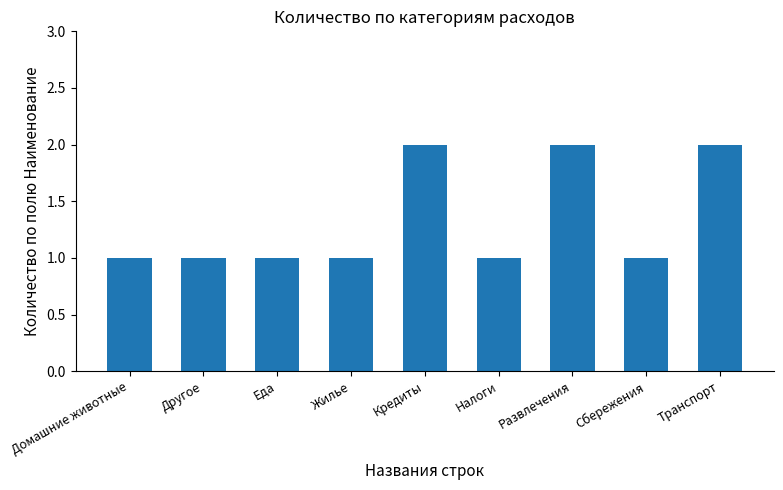

What is the label of the 9th bar from the right?

Домашние животные